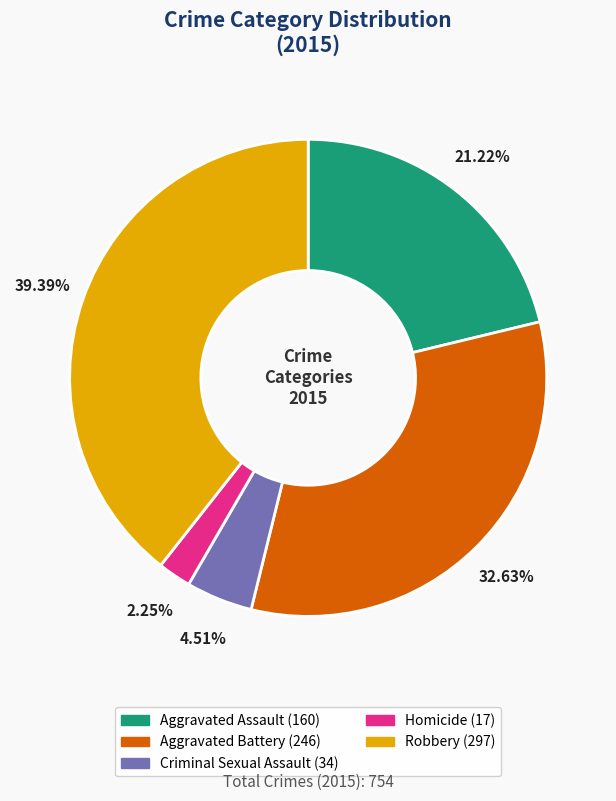

Which slice is the smallest?

Homicide